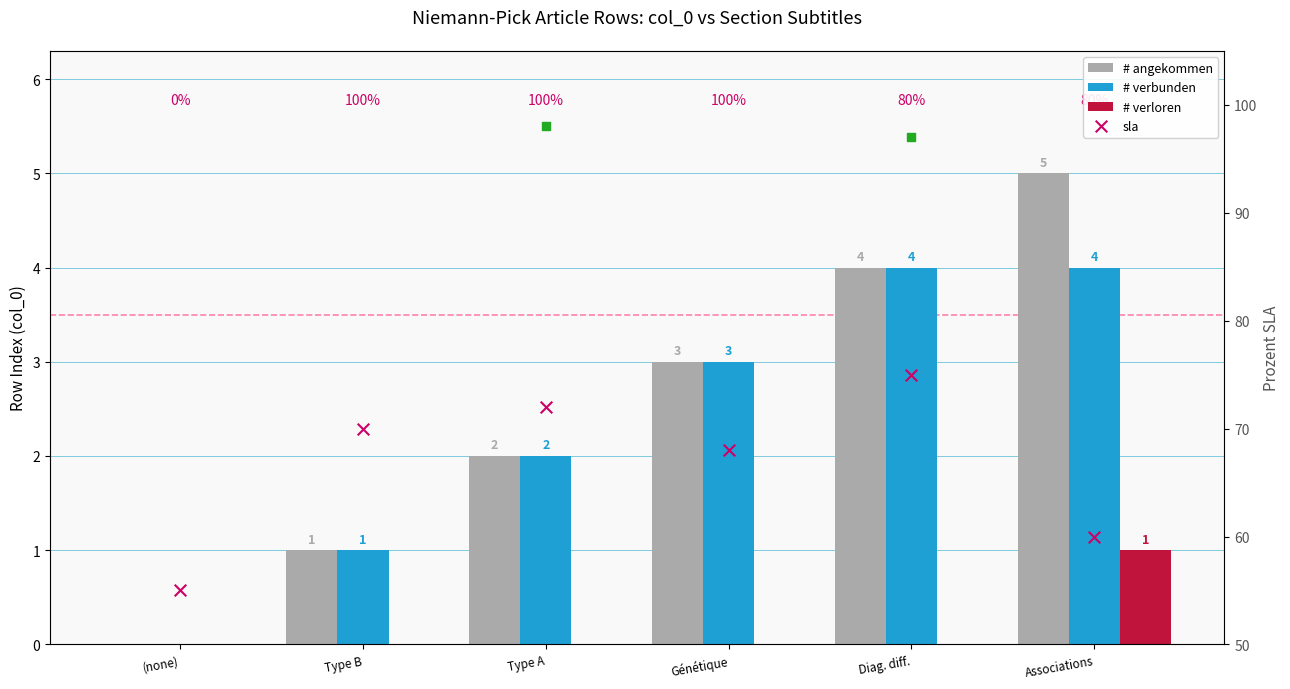

At which category is the sum across all series the highest?

Diag. diff.